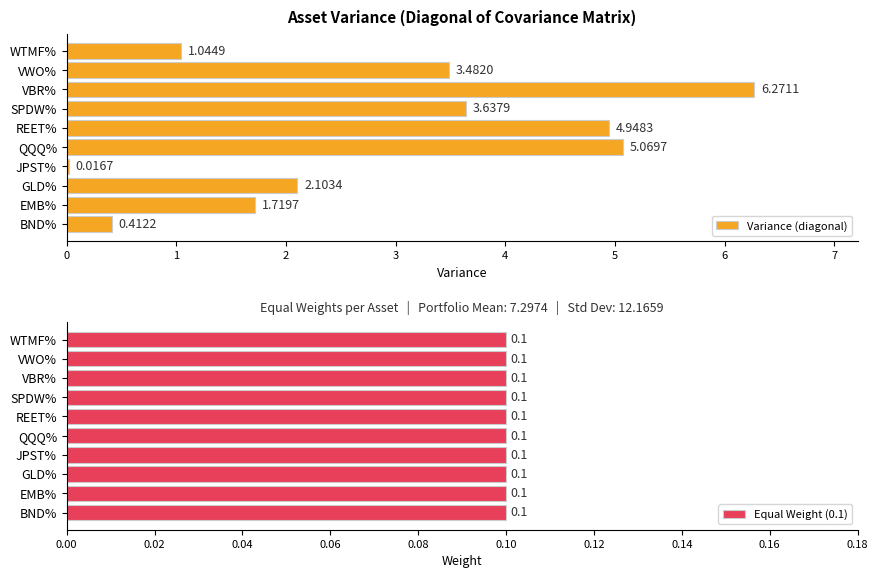

At which label does Variance (diagonal) reach its peak?

VBR%